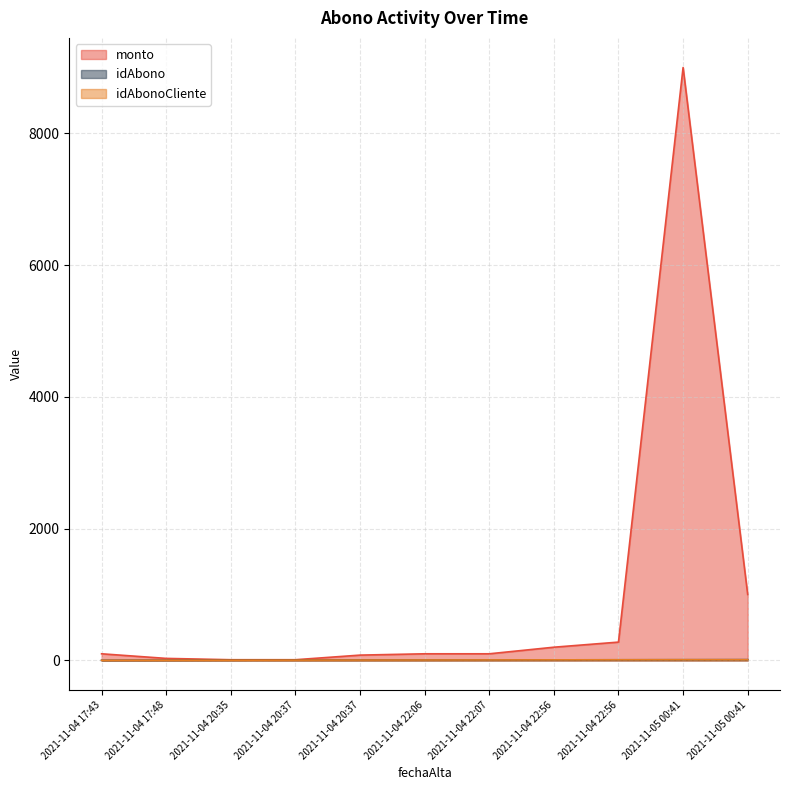

True or false: idAbonoCliente and idAbono cross at least once.

False